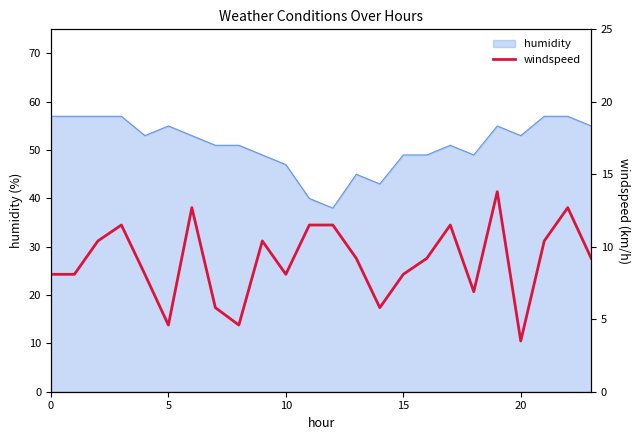

What is the highest value of the humidity series?

57